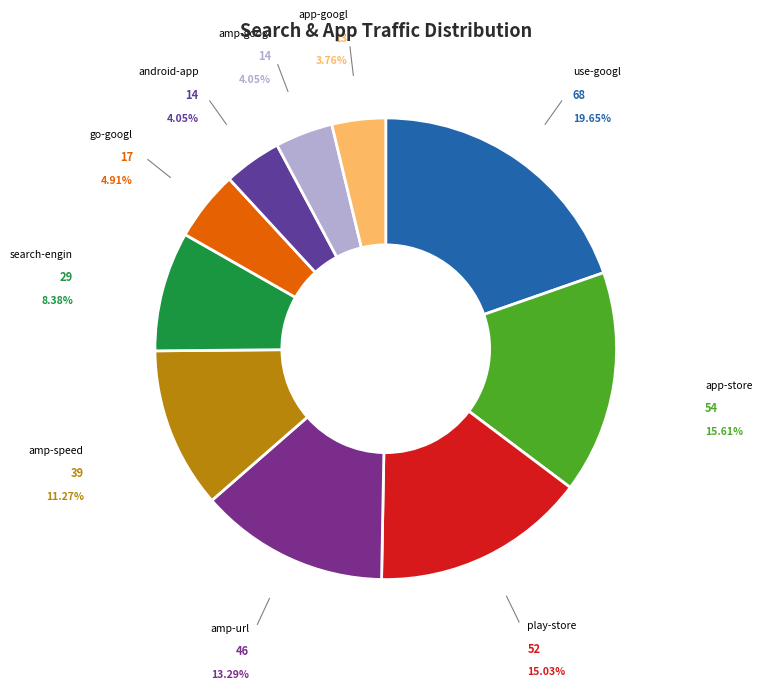

Do play-store and search-engin together represent more than half of the pie?

No